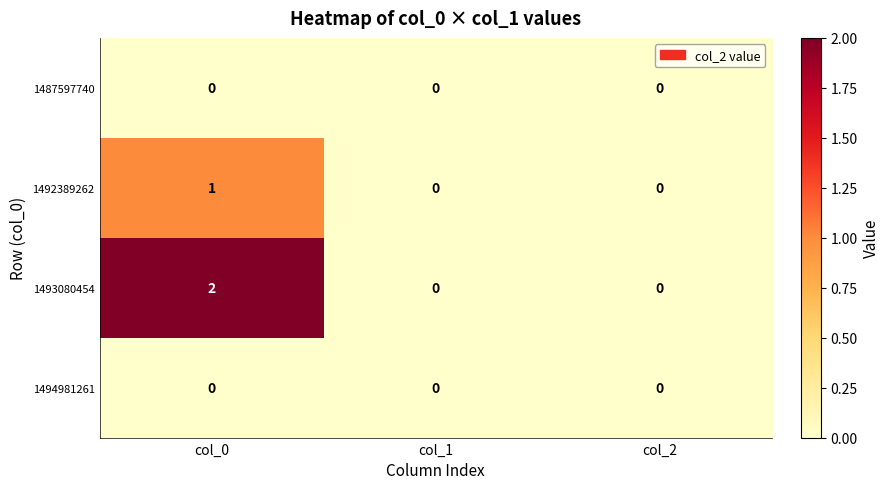

Which label corresponds to the largest value in the chart?

col_0